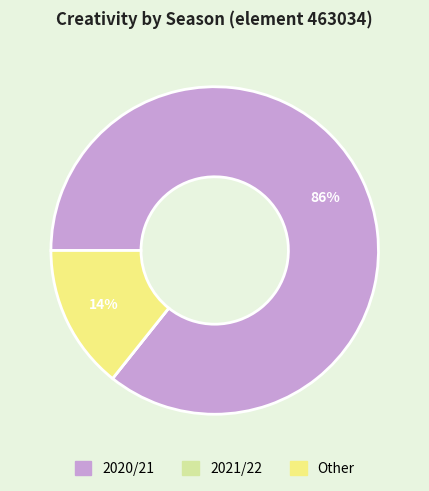

Does any single category account for the majority?

Yes